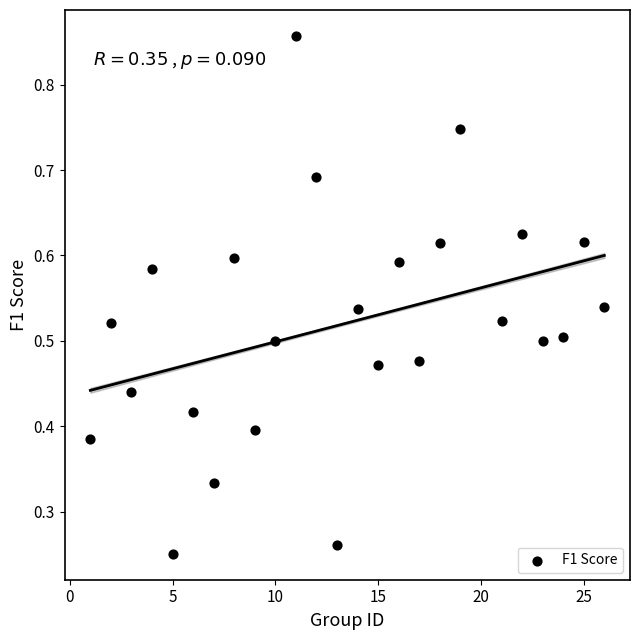

What is the range of X values (max minus min)?

25.0